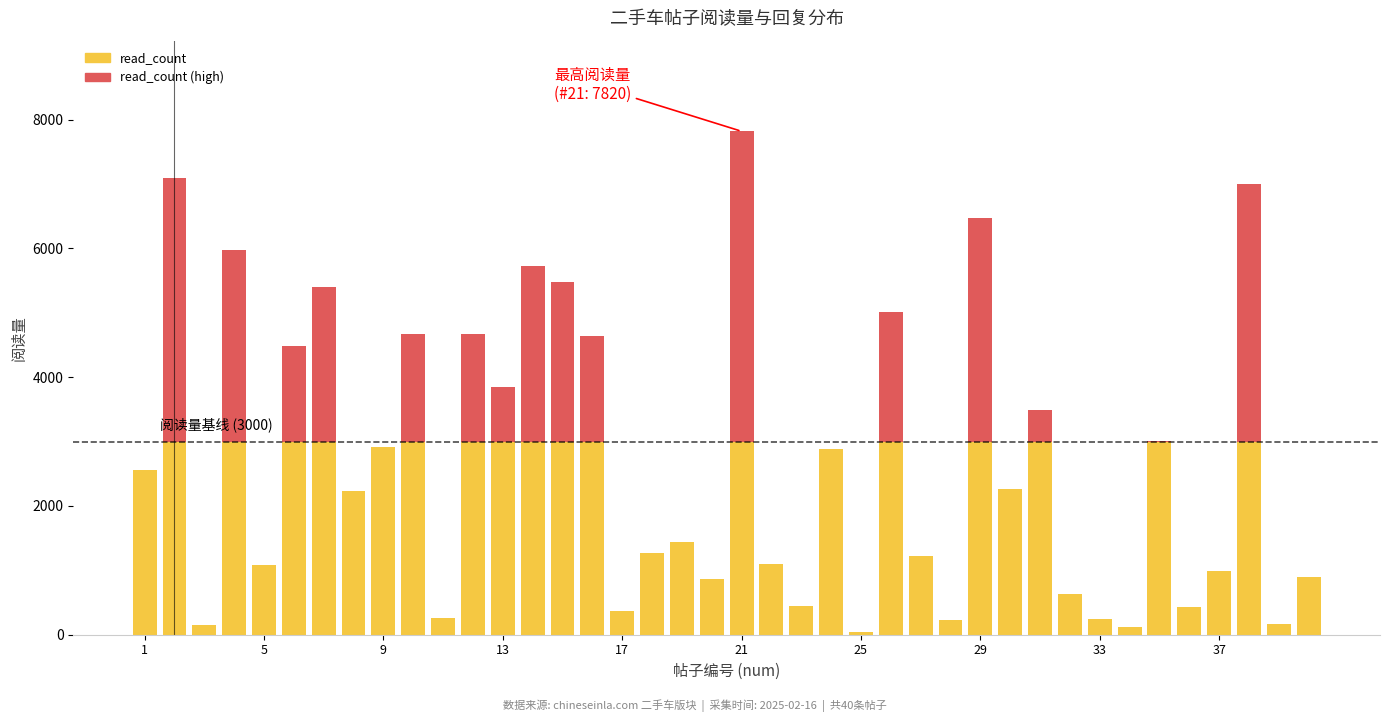

What is the maximum value for read_count?

3000